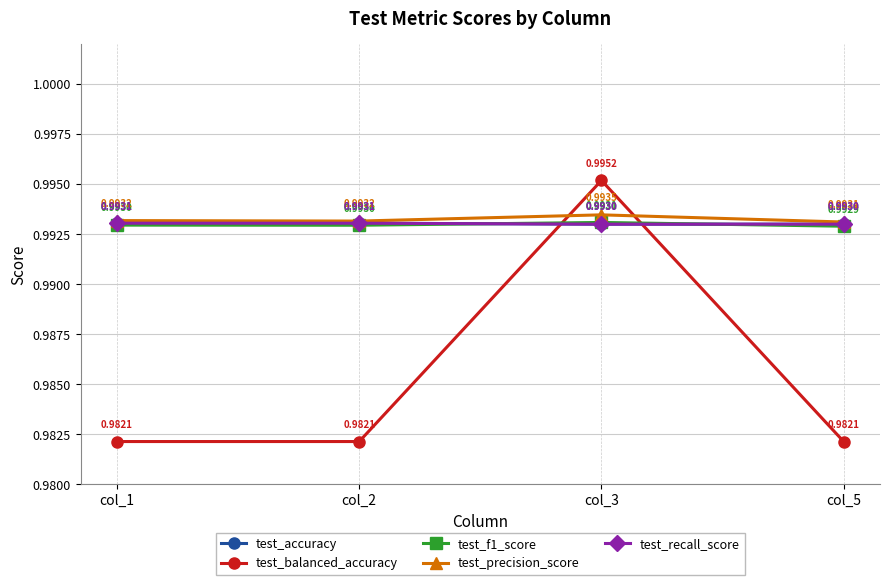

Where is test_recall_score nearest to the value 0?

col_3